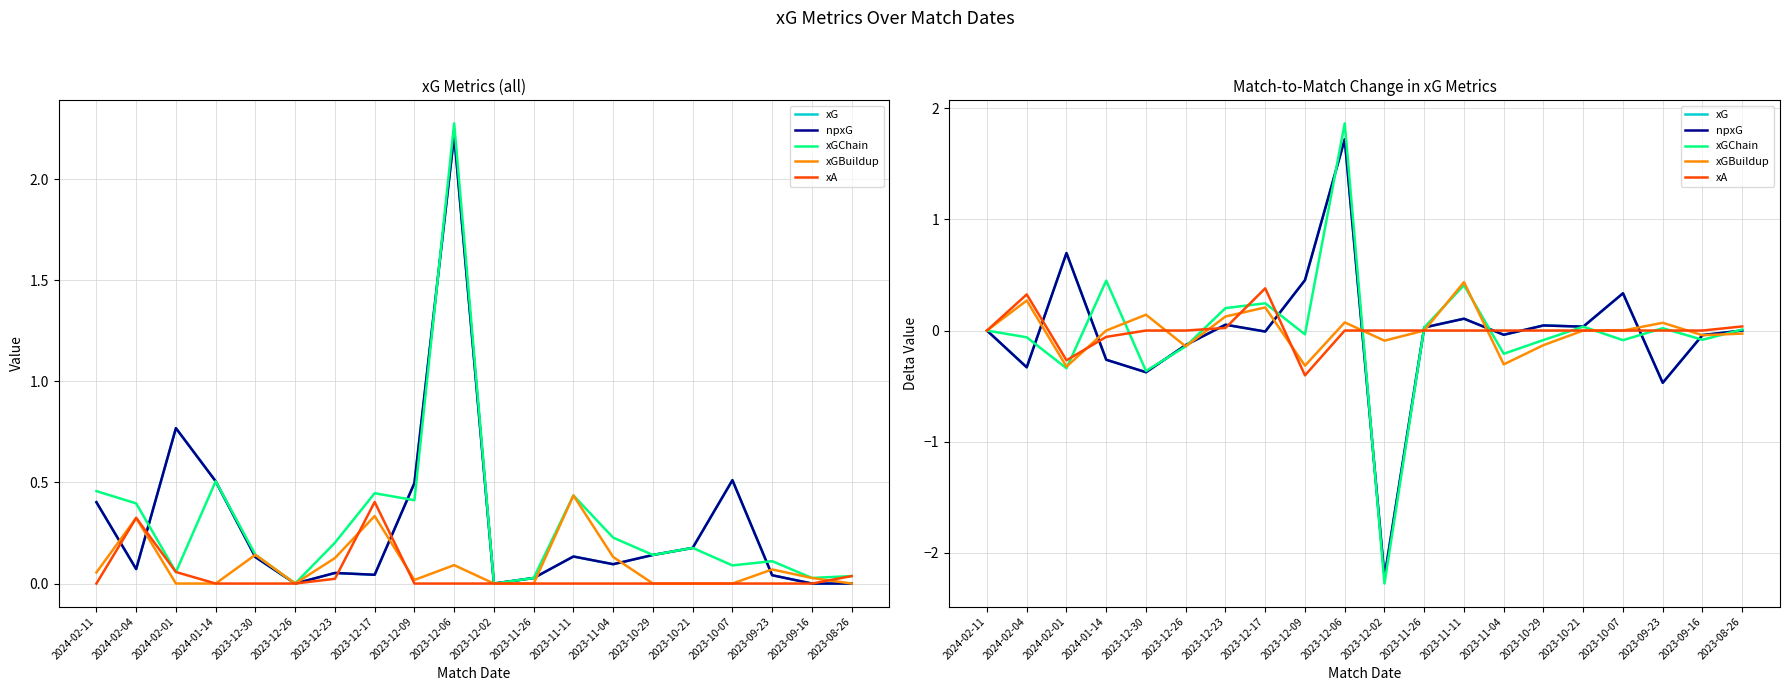

What is the maximum value shown in the chart?

1.9